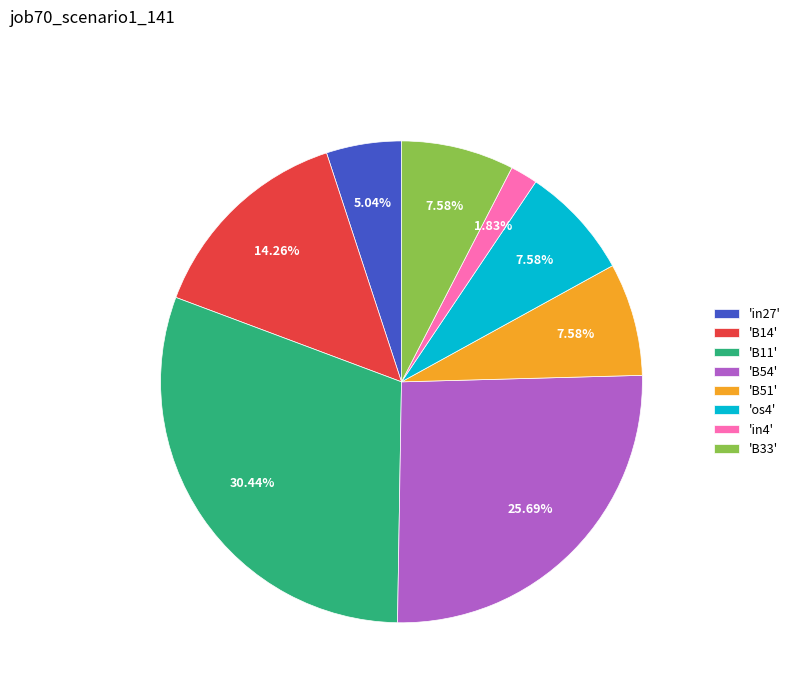

What is the largest slice in the pie chart?

'B11'